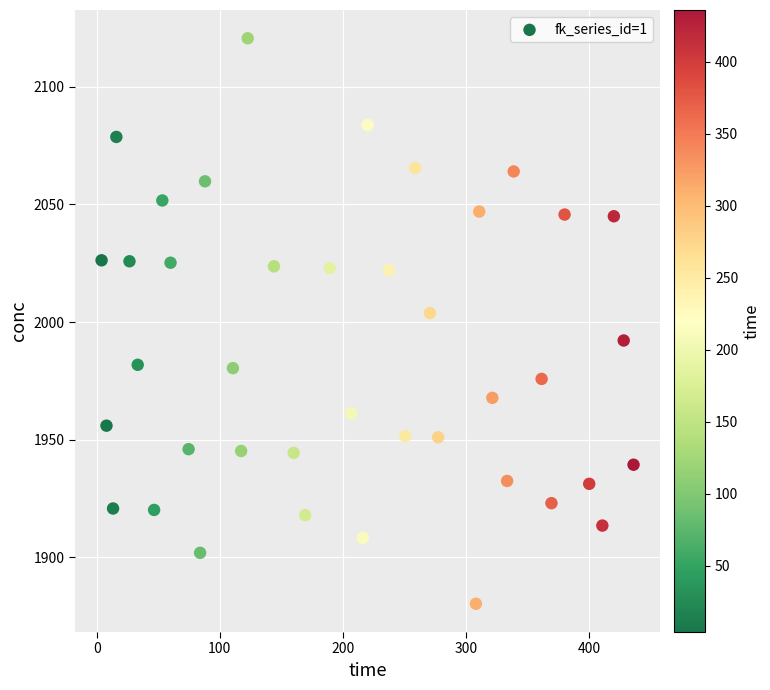

What Y value in the scatter plot is closest to 2000?

2003.8